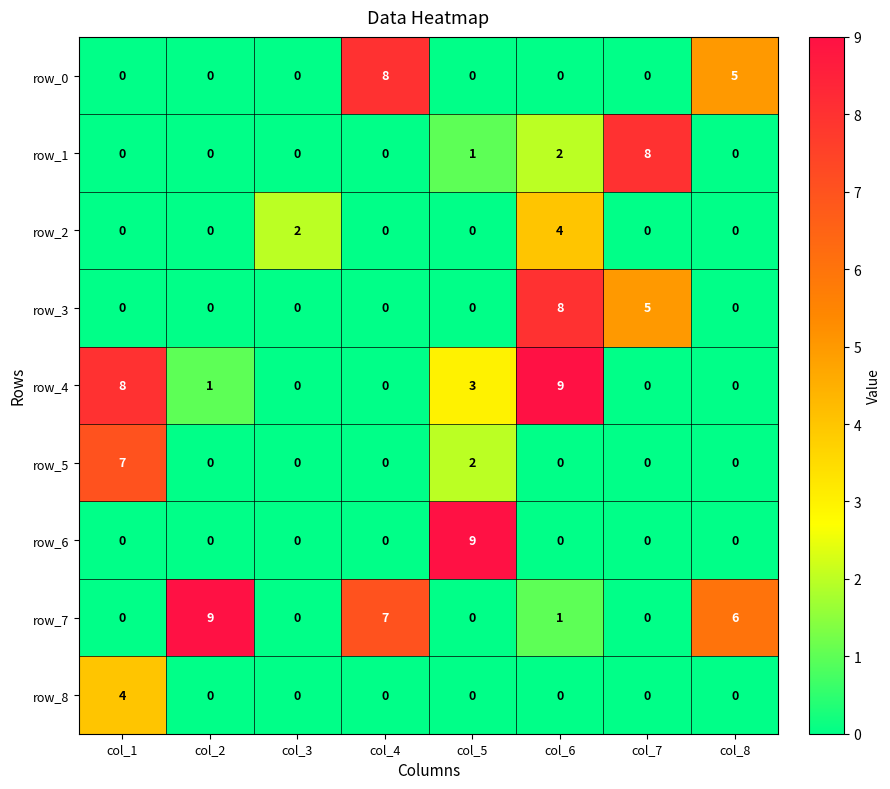

Count the number of data series in this chart.

9